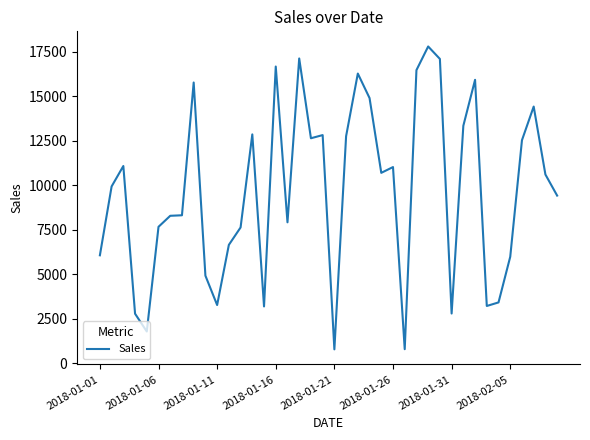

What is the average value?

9694